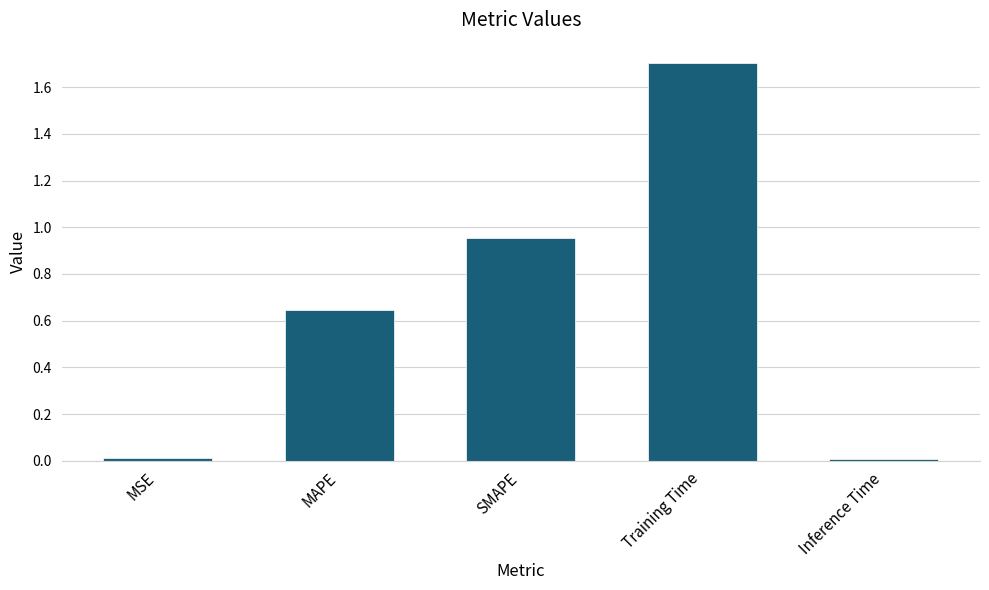

What position from the right is MAPE?

4